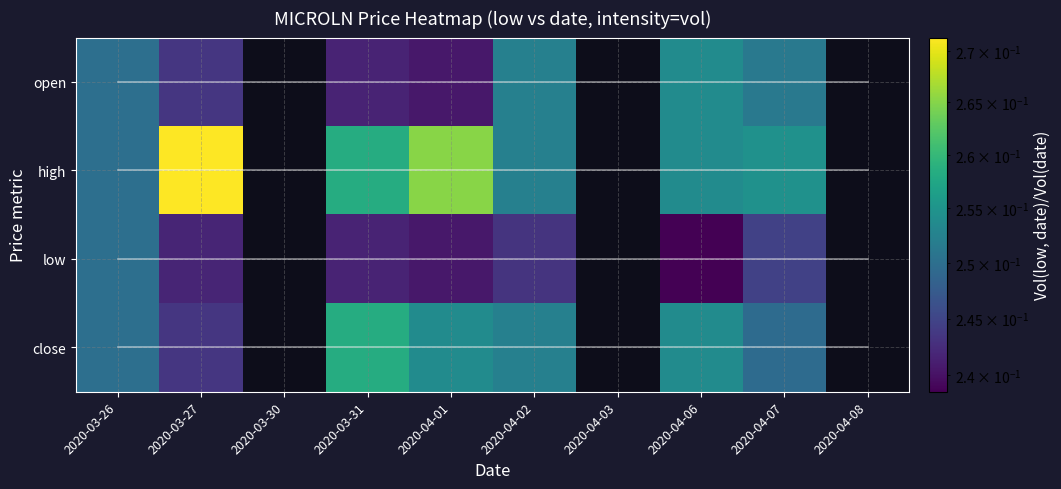

The mean close series shows 5.2 at 2020-03-30. True or false?

False